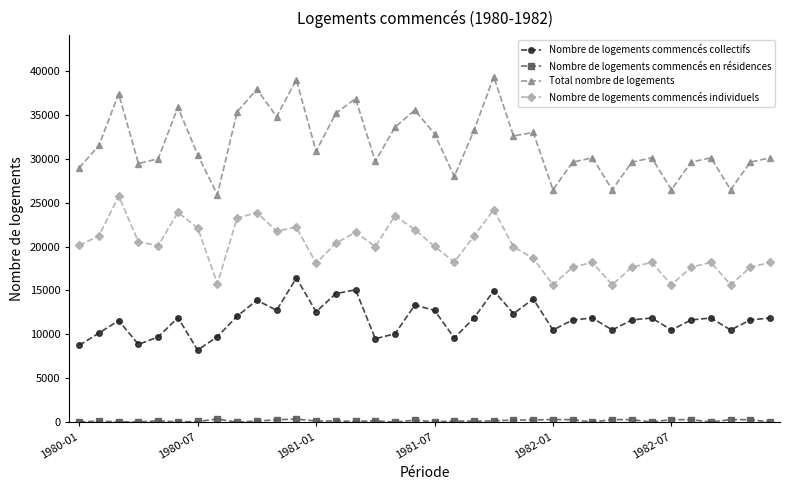

True or false: Nombre de logements commencés individuels and Nombre de logements commencés collectifs cross at least once.

False